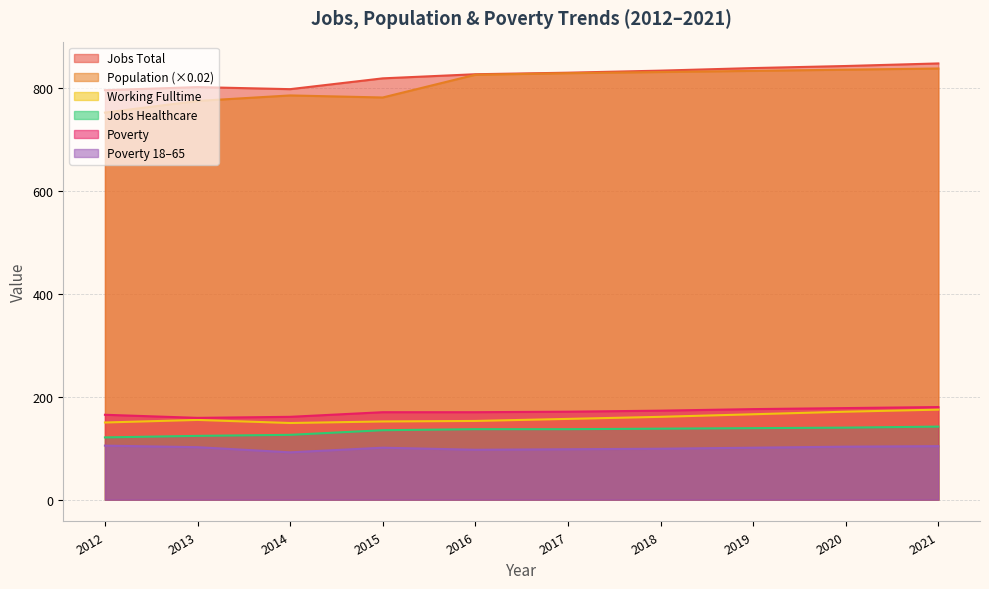

At which label is JobsTotal closest to 822?

2015